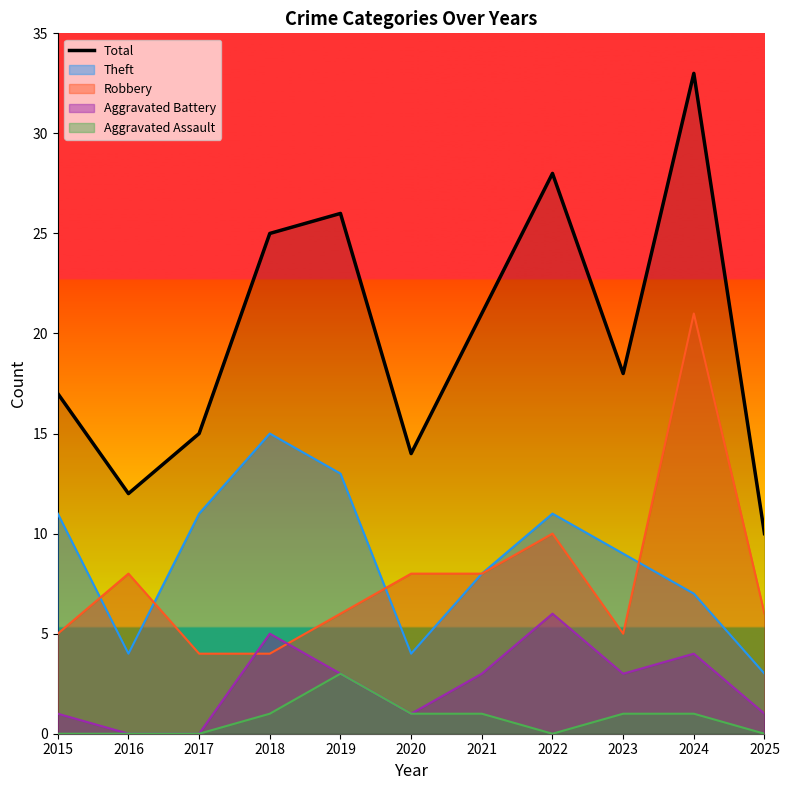

Where is the first local minimum?

2016